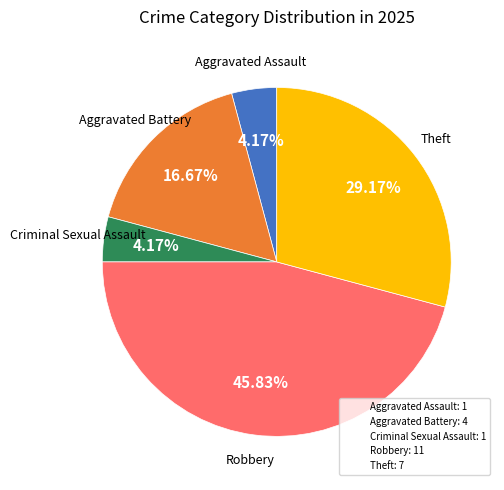

What percentage is the Aggravated Assault slice, to the nearest percent?

4%